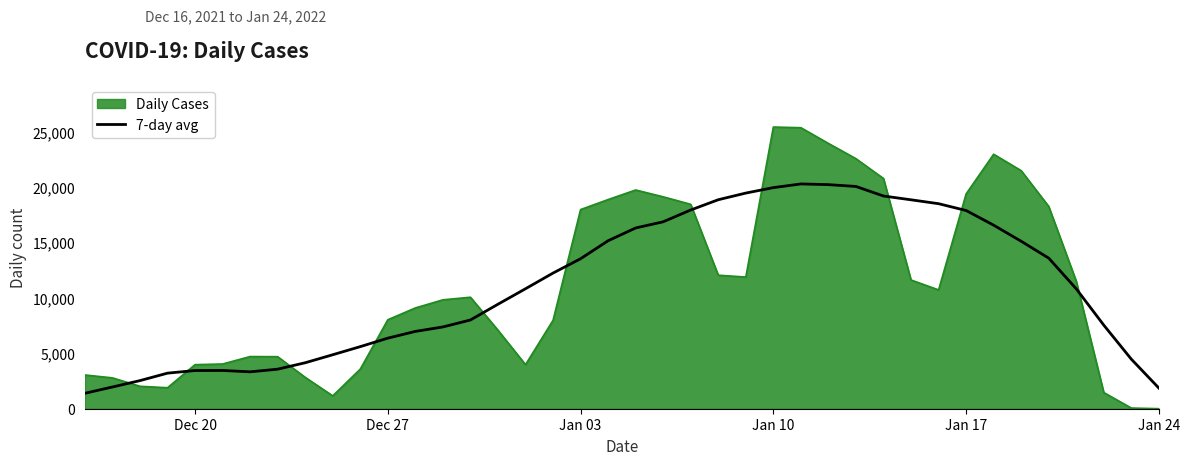

List the series in order of their peak value, highest first.

Daily Cases, 7-day avg